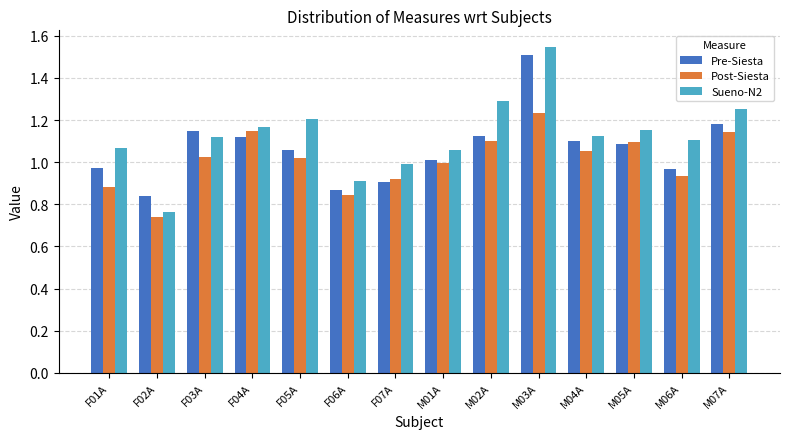

At which label is Post-Siesta closest to 0?

F02A